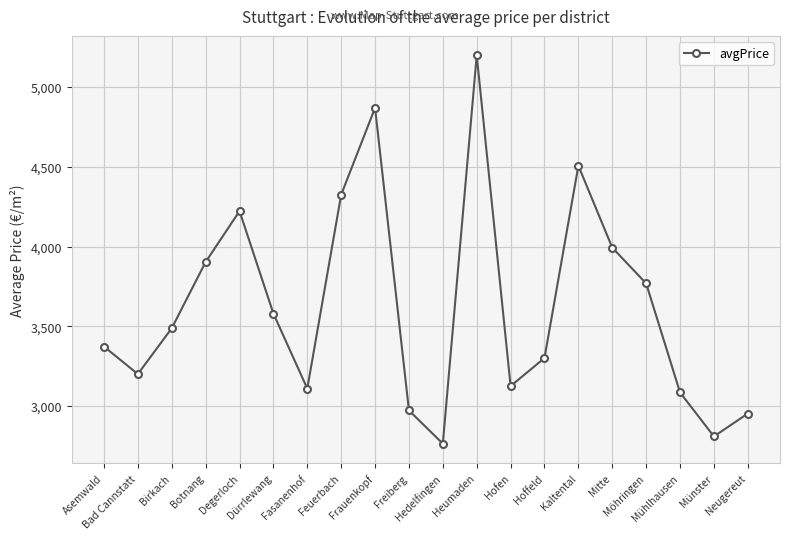

How many values are below 3487?

10